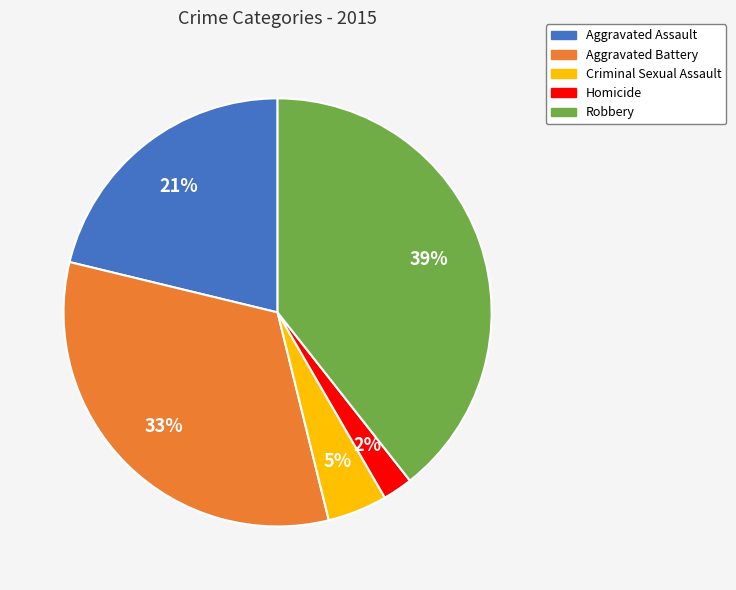

Count the number of slices in the pie.

5